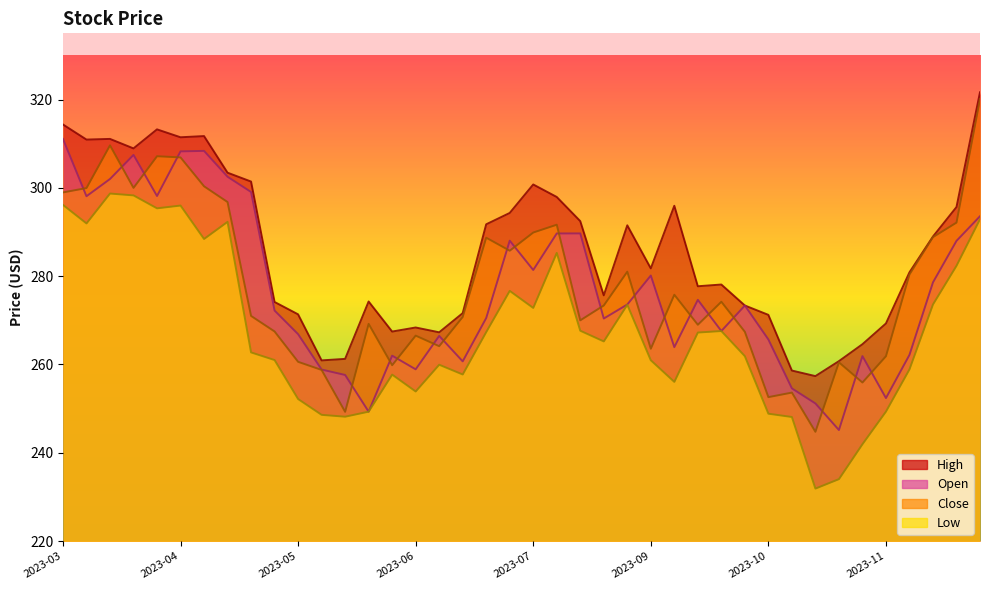

What are all the series names shown in the legend?

High, Close, Low, Open